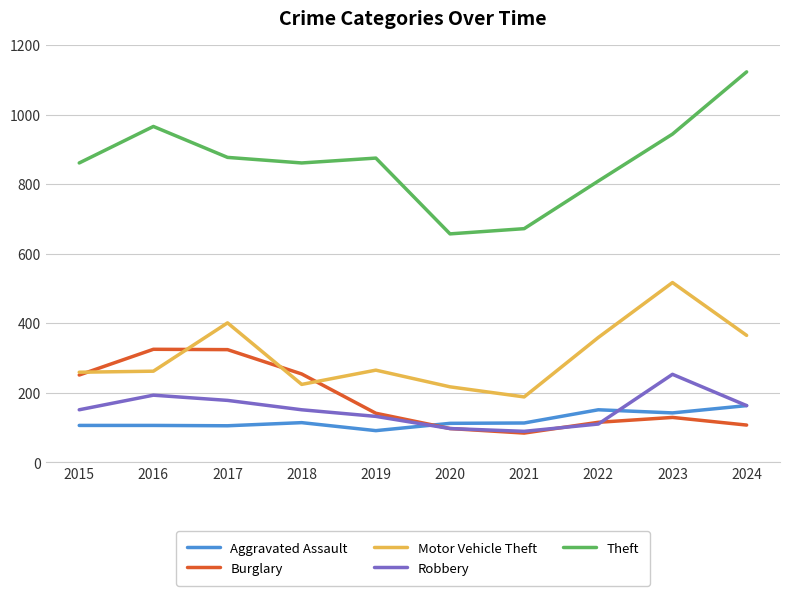

What is the maximum value shown in the chart?

1123